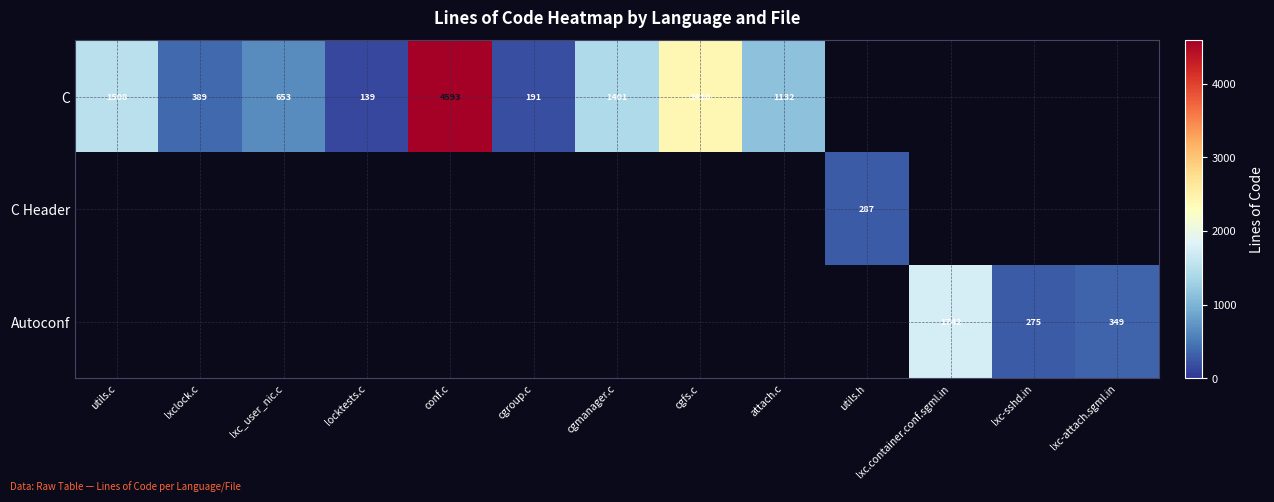

Is it true that C equals 3502 at cgfs.c?

False